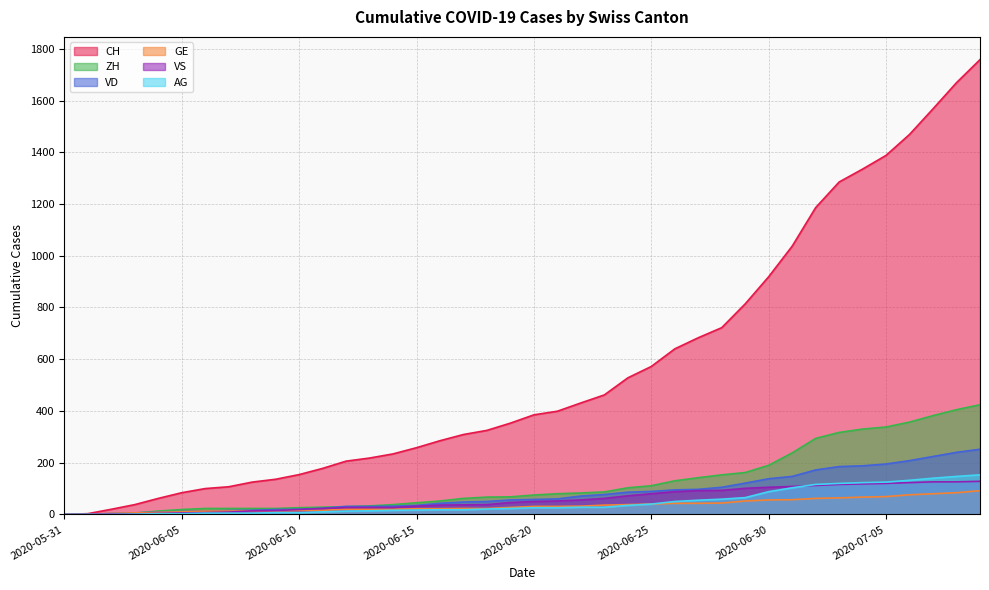

How many lines are shown in the chart?

6